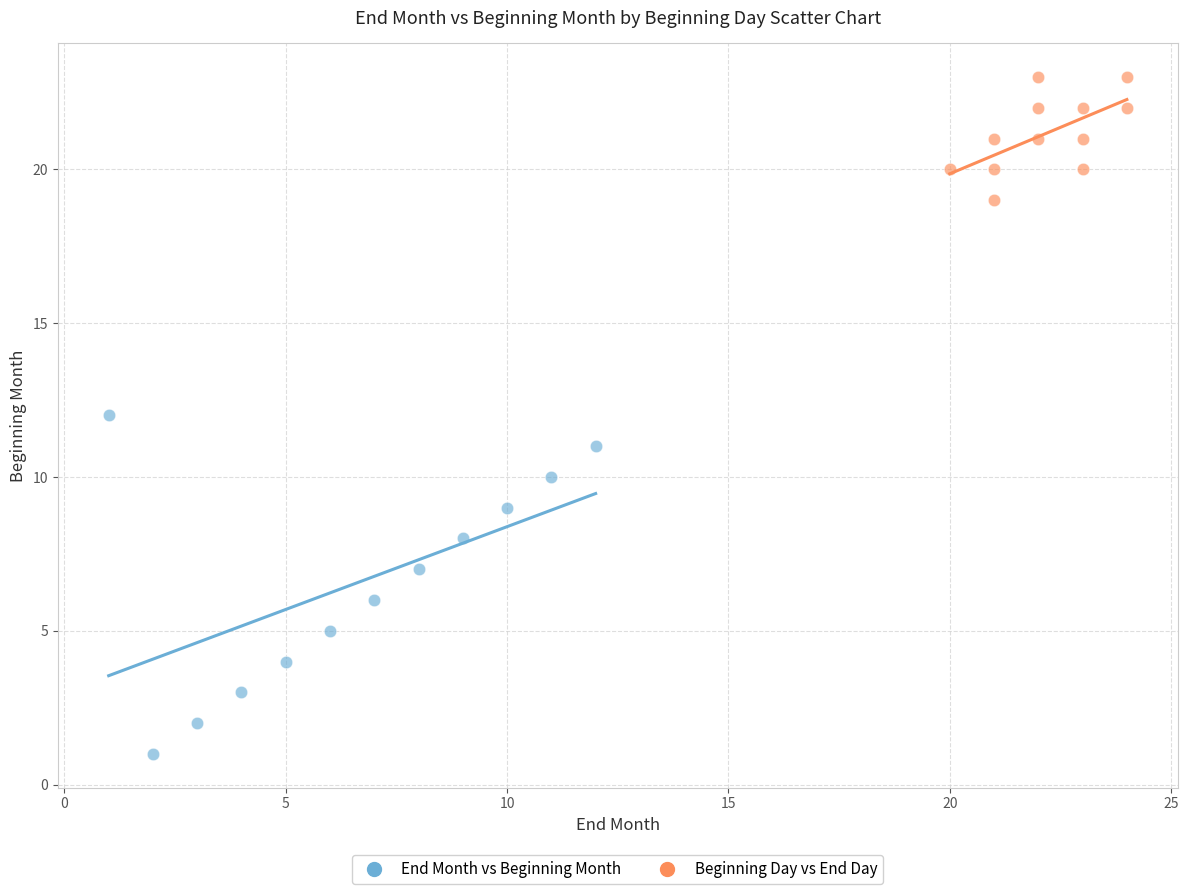

Which series has the widest spread of Y values?

End Month vs Beginning Month